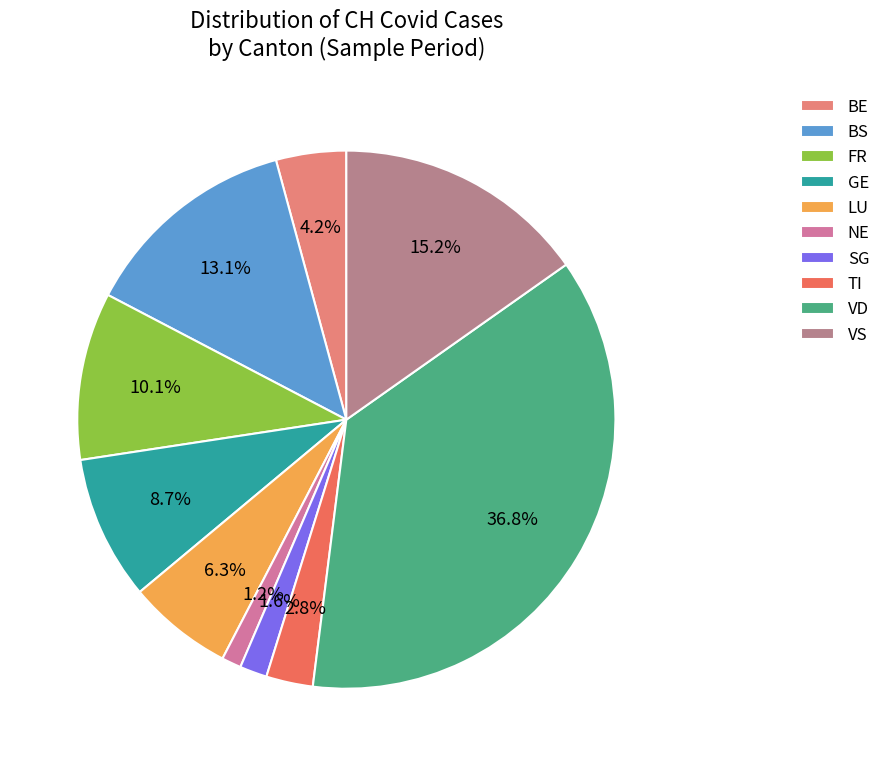

How many slices are in this pie chart?

10